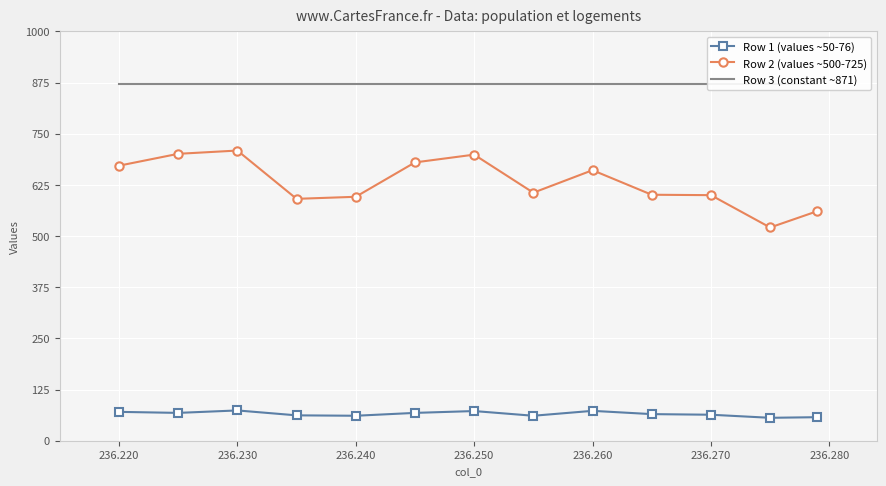

How many data points in Row 1 (values ~50-76) are above 65?

6